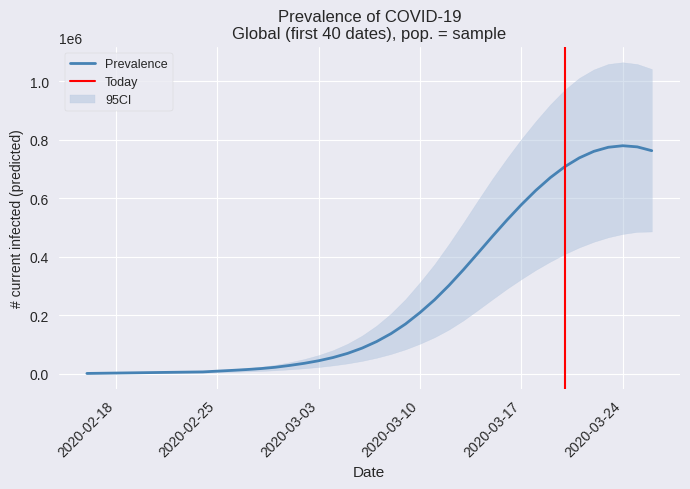

What is the sum of all predicted_current_infected_upper values?

14703503